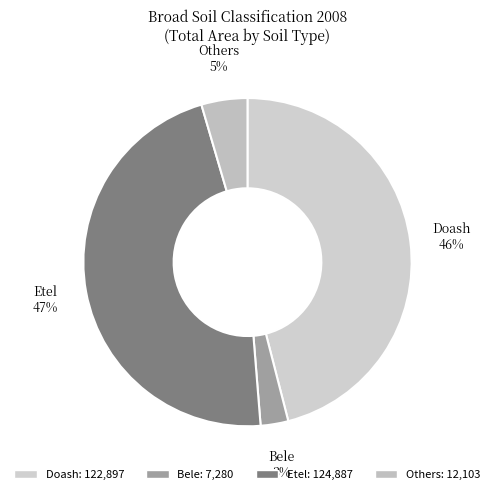

The Others slice represents 5% of the pie. True or false?

True